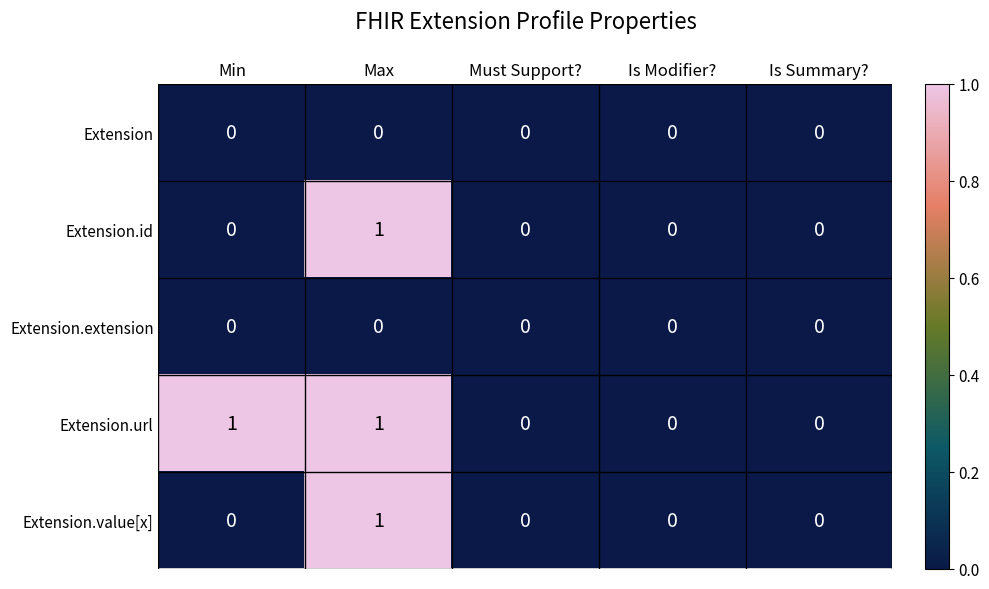

Count the Extension.url values in the range 0 to 1.

5